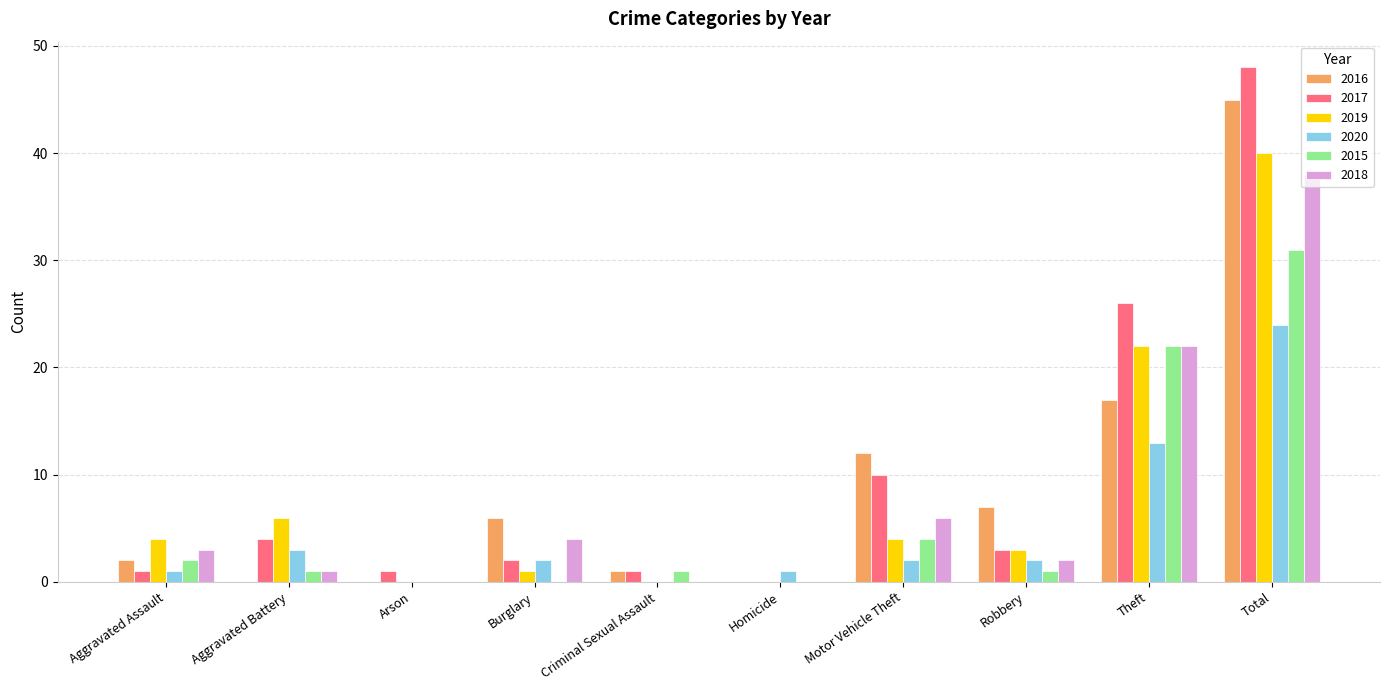

Count the number of data series in this chart.

6